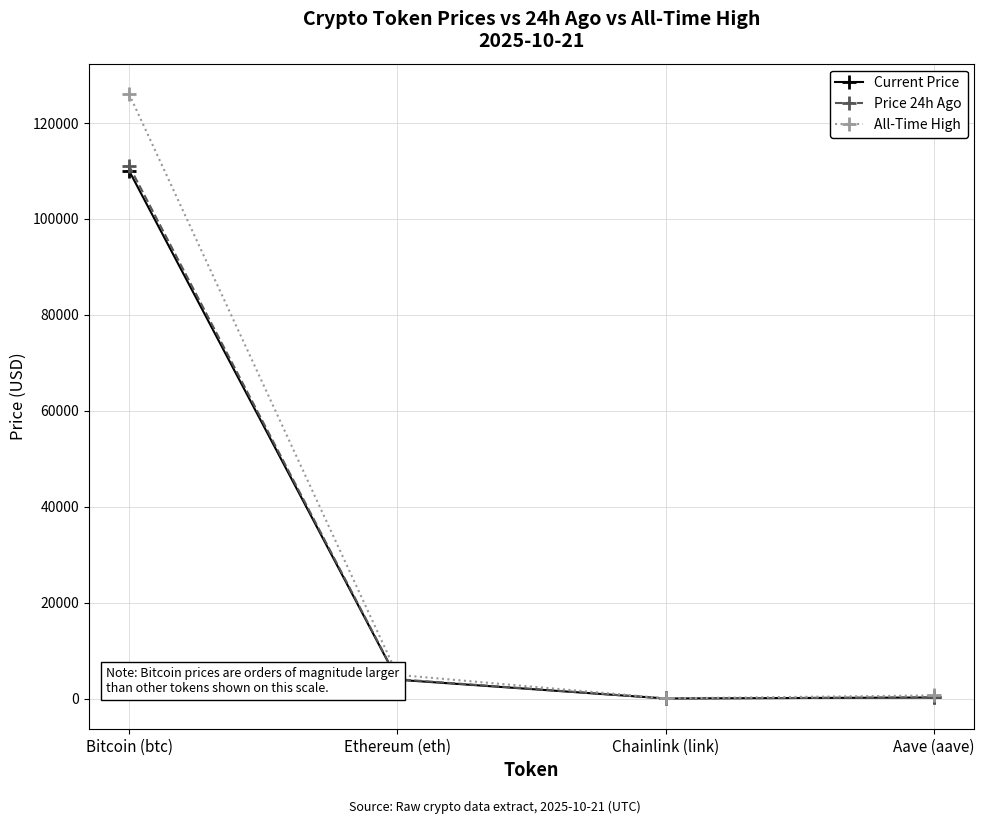

Where does the Price 24h Ago series first go above 4036?

Bitcoin (btc)